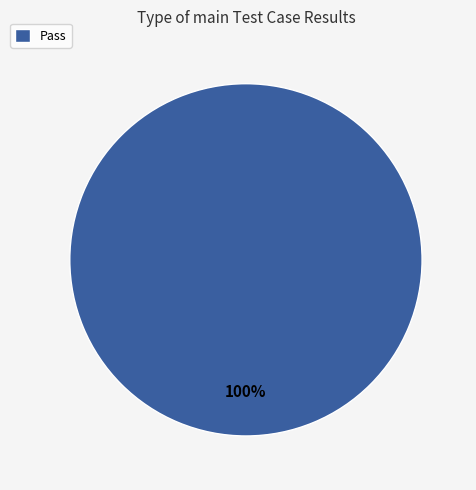

What percentage is the Pass slice, to the nearest percent?

100%